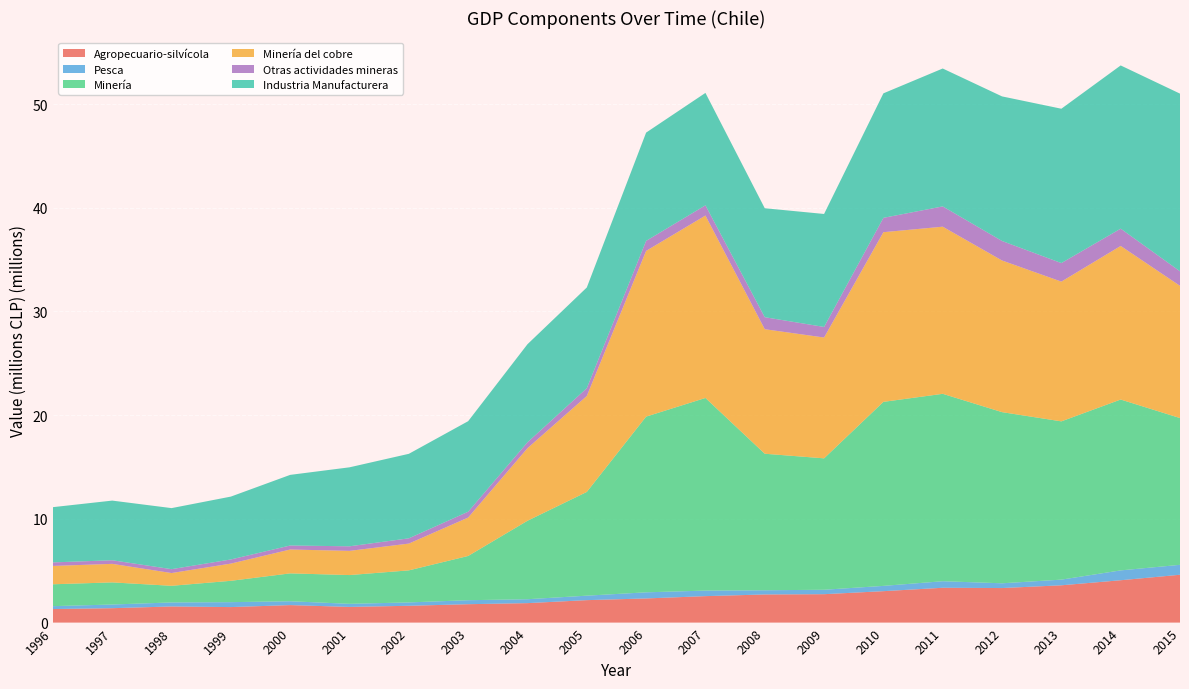

Reading left to right, extract all data points from this chart.

Agropecuario-silvícola: 1305287	1388362	1555300	1495511	1686540	1511812	1620538	1773402	1876231	2164732	2328177	2550925	2711891	2738801	3029808	3357540	3330408	3595871	4083005	4612571
Pesca: 280814	354921	387860	475230	371752	298172	324746	385258	376976	431141	590611	534724	405094	427991	509379	631406	459713	546694	950434	957637
Minería: 2108845	2133422	1604327	2058408	2687743	2772876	3090123	4265682	7565299	10002025	16942923	18573644	13164592	12670391	17743114	18070636	16502538	15260963	16475014	14150605
Minería del cobre: 1767445	1786400	1229588	1660306	2300388	2332945	2582752	3702863	6997650	9250078	15978563	17588991	12007282	11649569	16360236	16113918	14621643	13473862	14808797	12749382
Otras actividades mineras: 341399	347022	374739	398102	387355	439931	507371	562819	567648	751946	964360	984654	1157310	1020821	1382879	1956718	1880894	1787100	1666217	1401222
Industria Manufacturera: 5326759	5752496	5886428	6061213	6809486	7616246	8147548	8730111	9456515	9711551	10439909	10839854	10506172	10892426	12005186	13295316	13940298	14882537	15738145	17131200